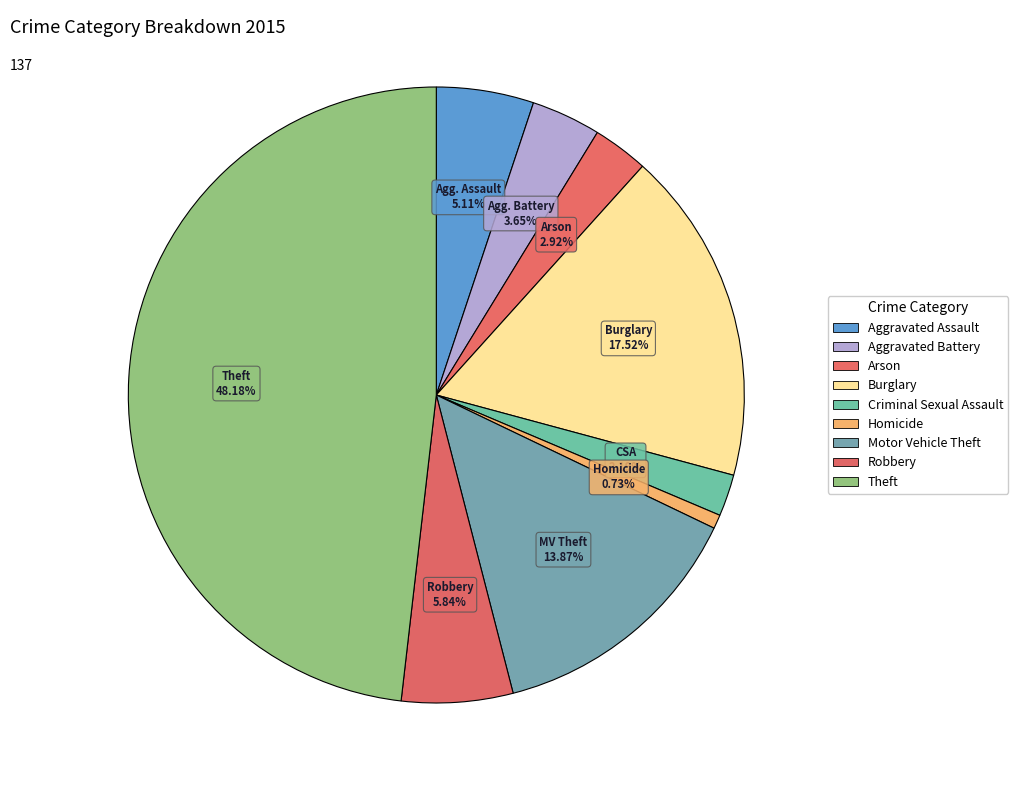

Count the number of slices in the pie.

9